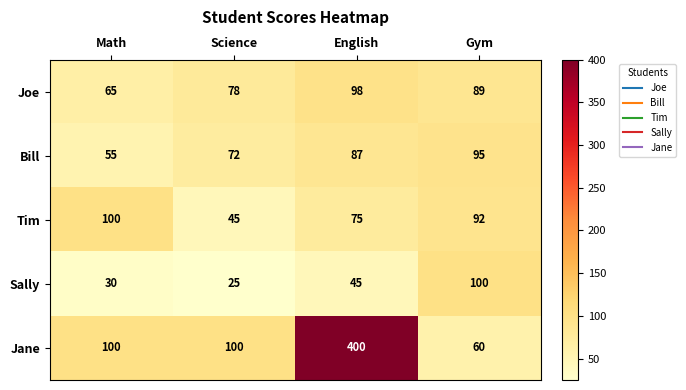

What value does the Bill series have at English, to the nearest 5?

85